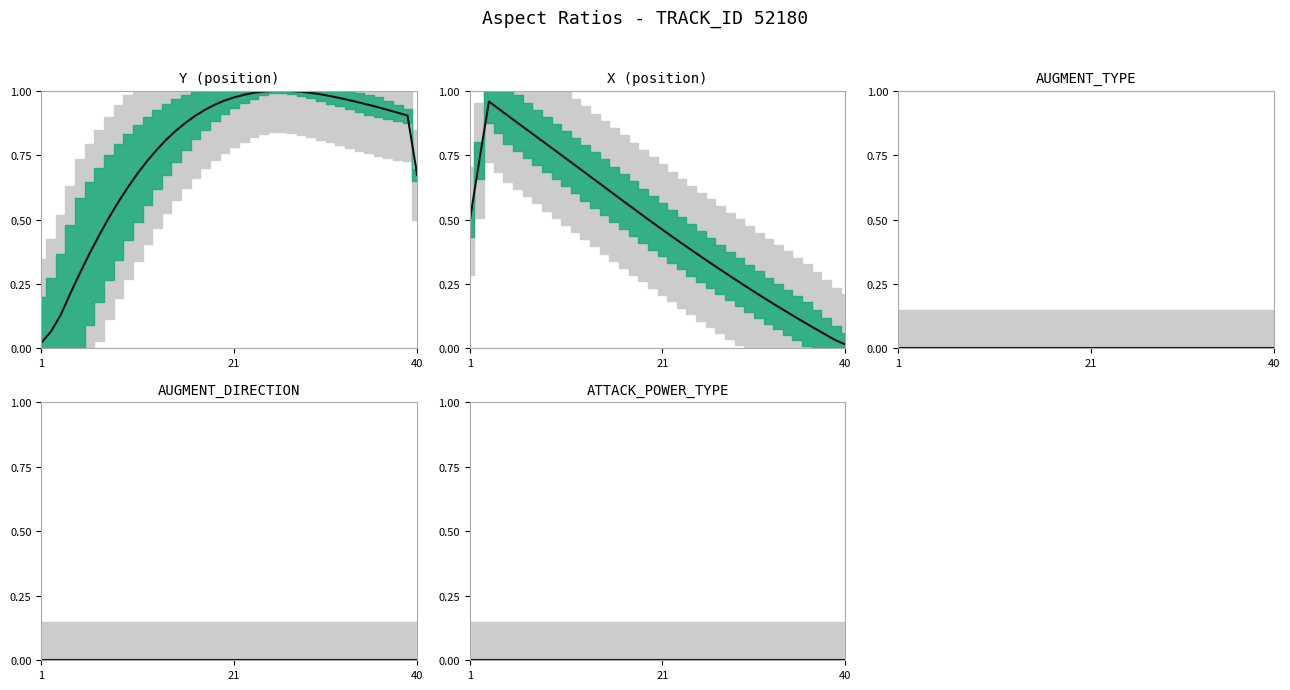

True or false: X (mean) has more than 0 interior local peaks.

True